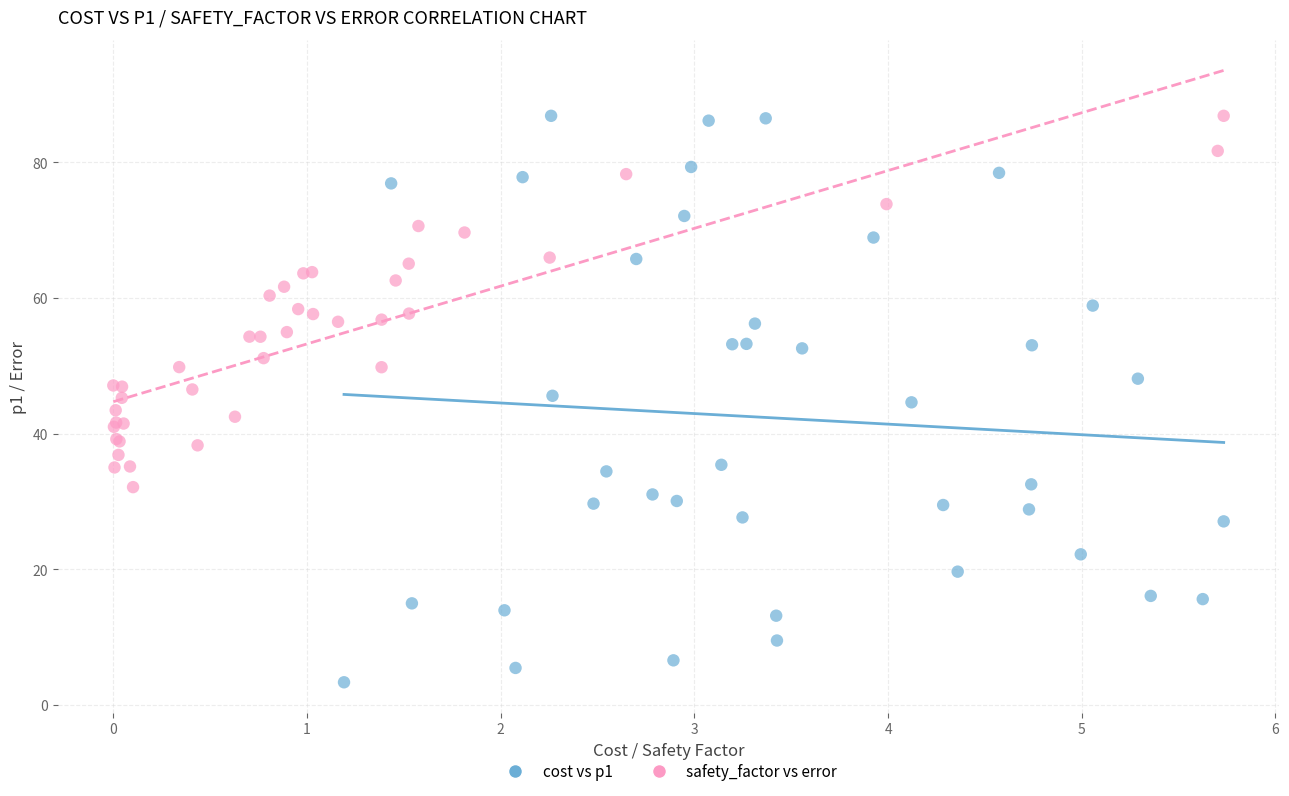

Which series has the widest spread of Y values?

cost vs p1